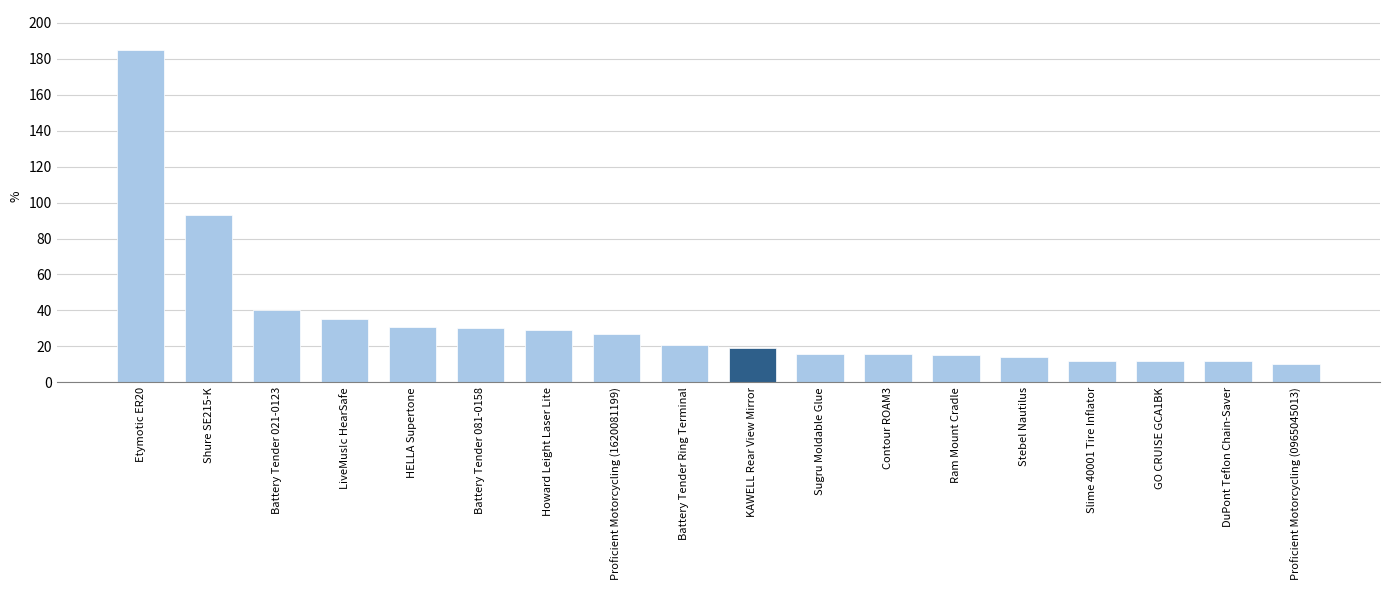

What is the change in value from Proficient Motorcycling (1620081199) to Stebel Nautilus?

-13